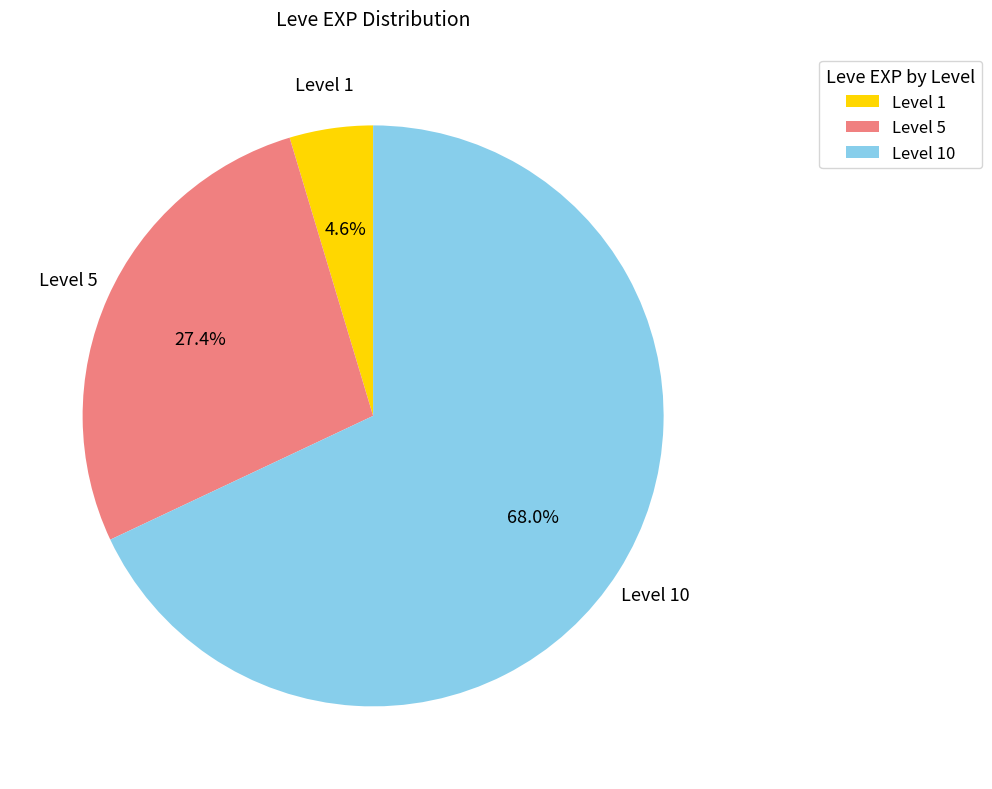

What is the total percentage of Level 10 and Level 1?

72.6%